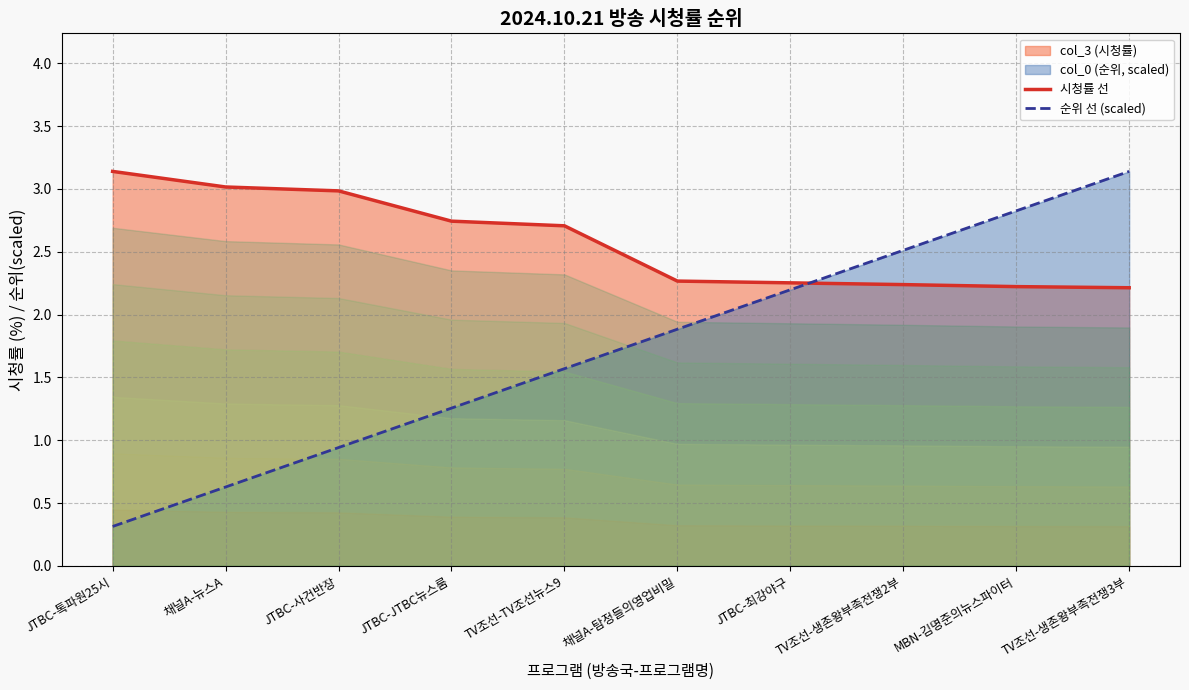

What is the sum of all 순위 선 (scaled) values?

17.3